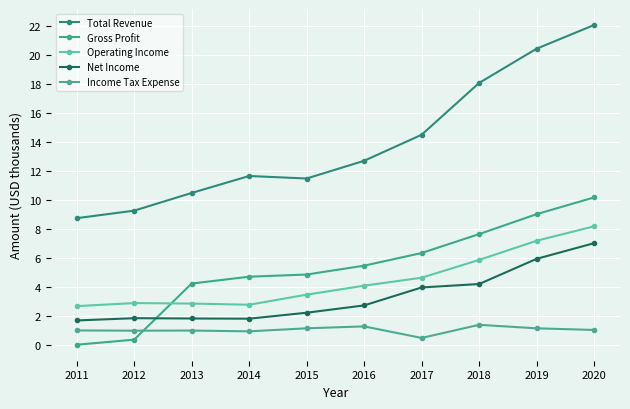

True or false: Total Revenue has a value of 22.1 at 2020.

True